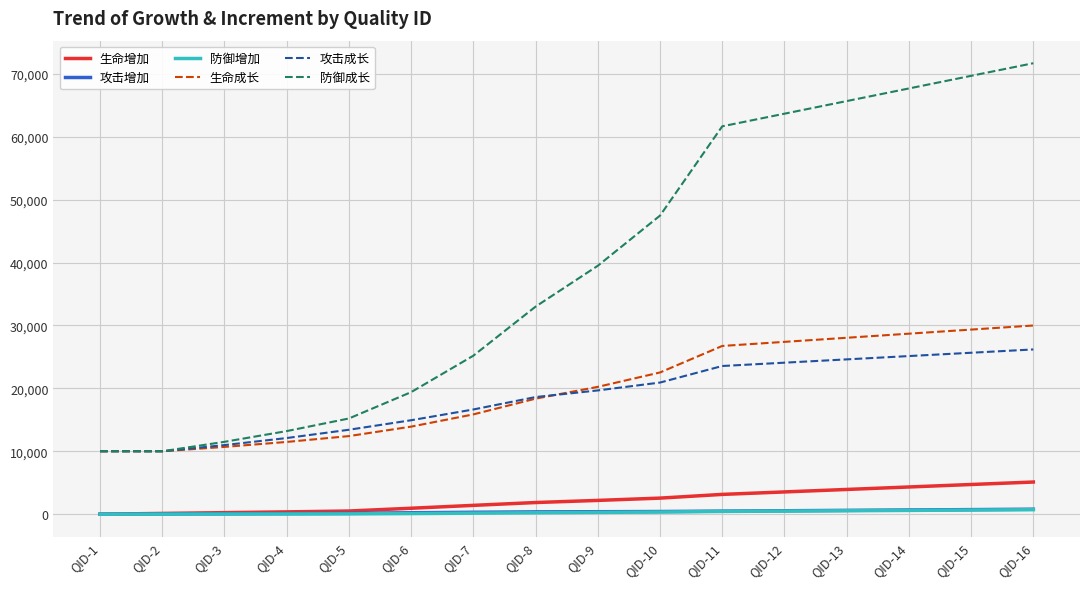

Which label corresponds to the largest value in the chart?

QID-16